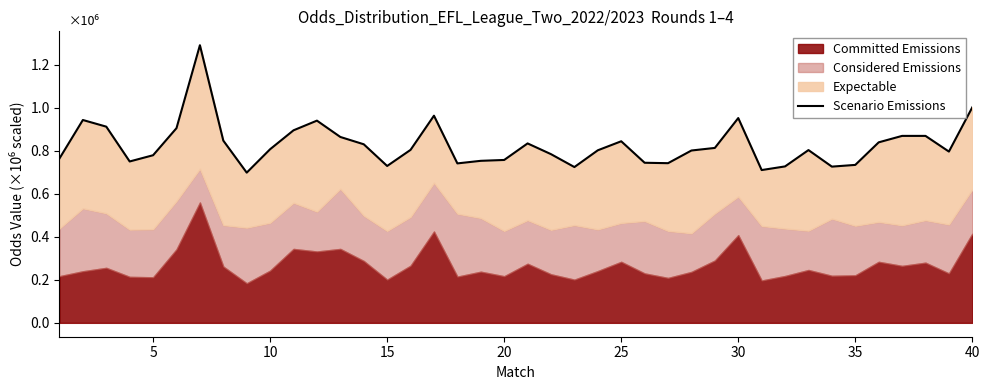

How many data points are less than 8050000?

20